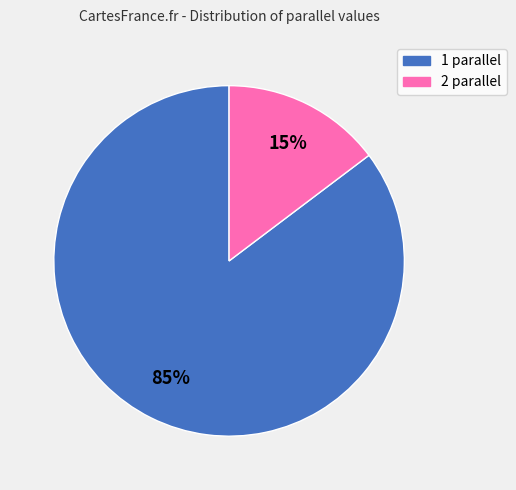

Is it true that 2 is 15% of the pie?

True